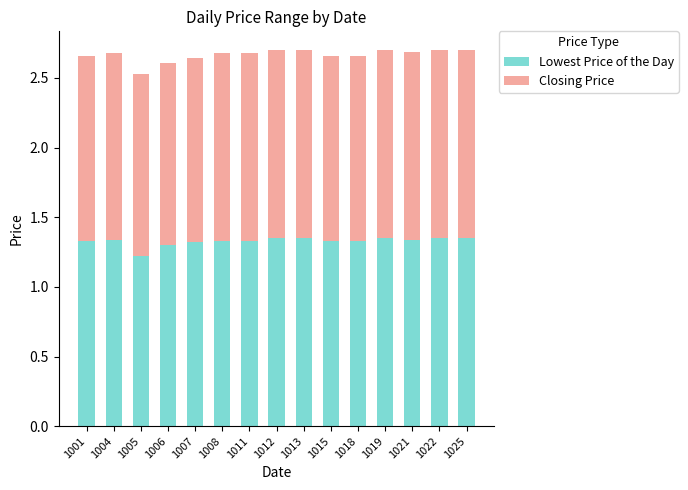

What is the total value across all series at 1018?

2.7